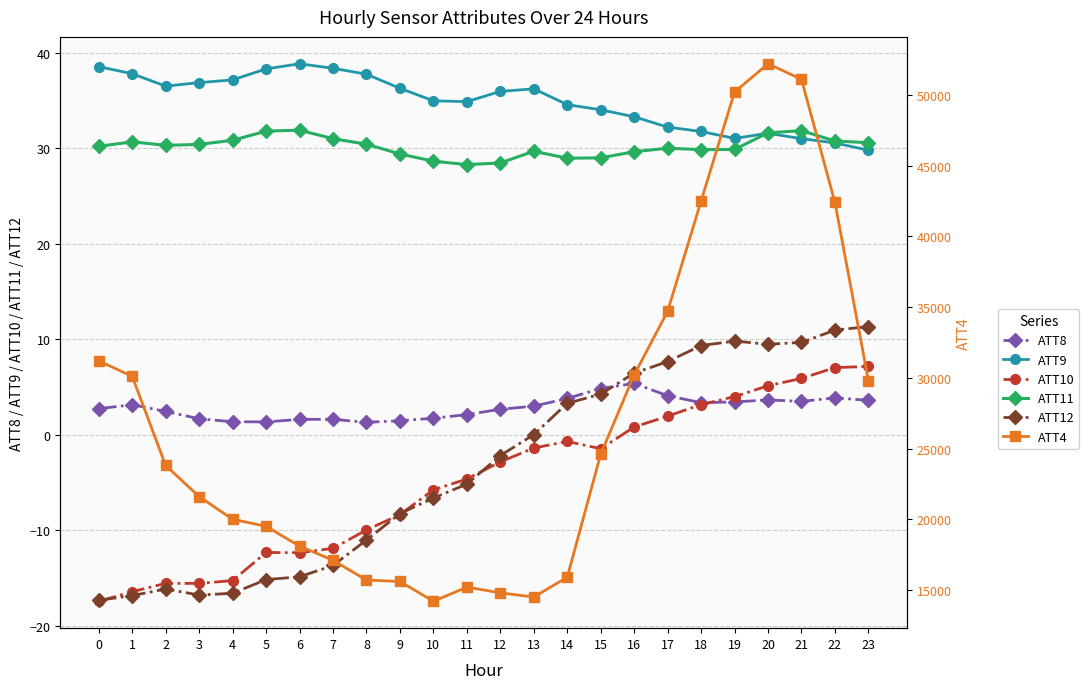

What is the spread (max minus min) of values at 3?

21616.8